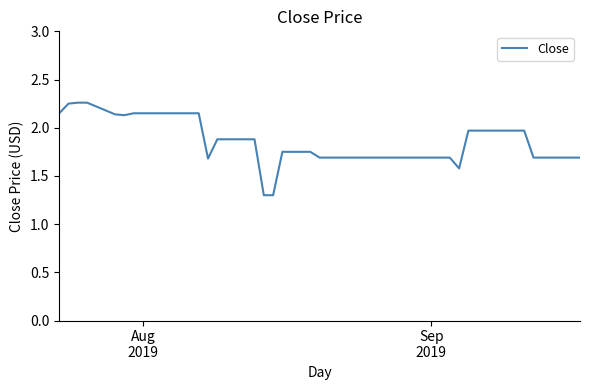

What is the smallest value displayed?

1.3